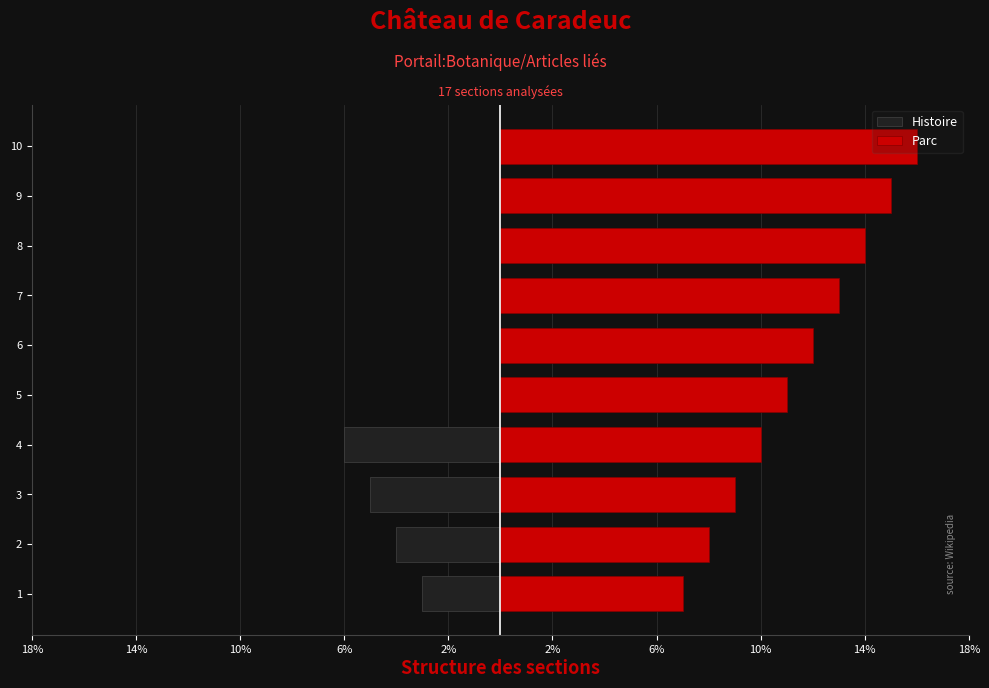

How many negative values does the Histoire series have?

4